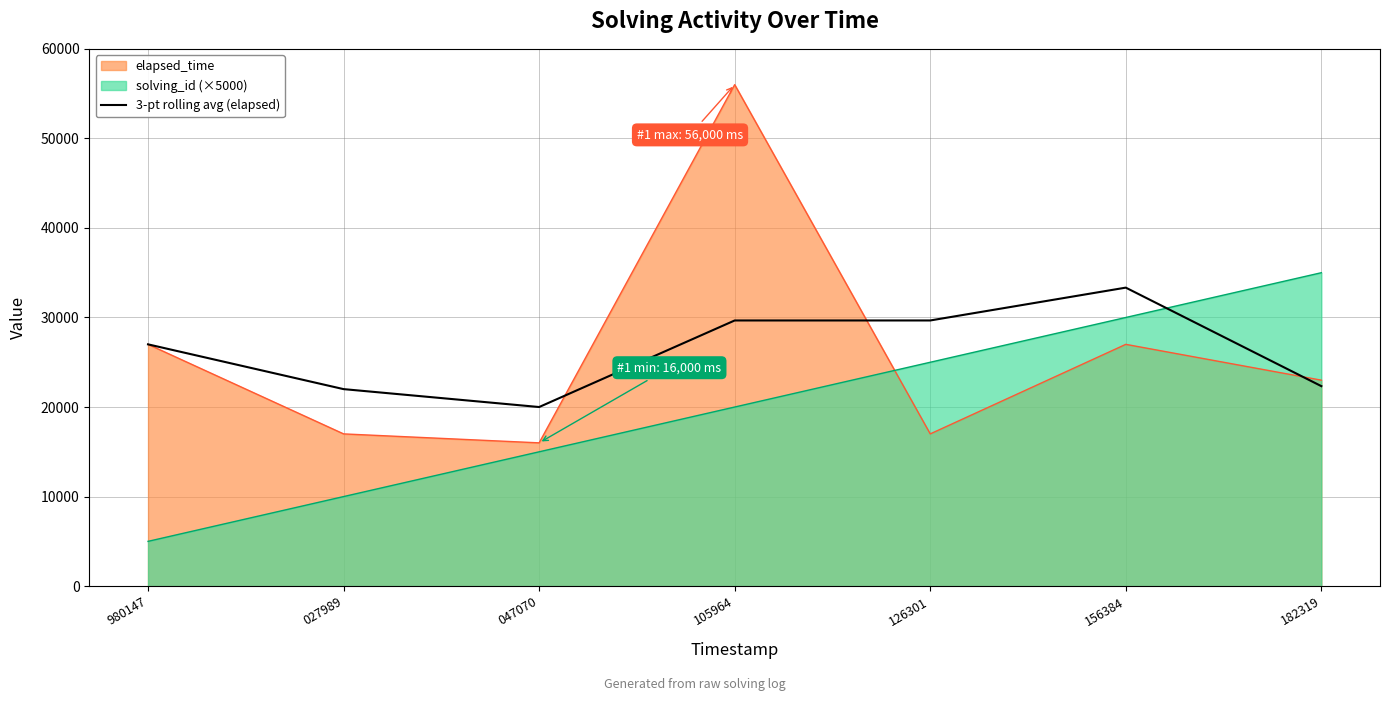

What is the highest value of the solving_id (×5000) series?

35000.0